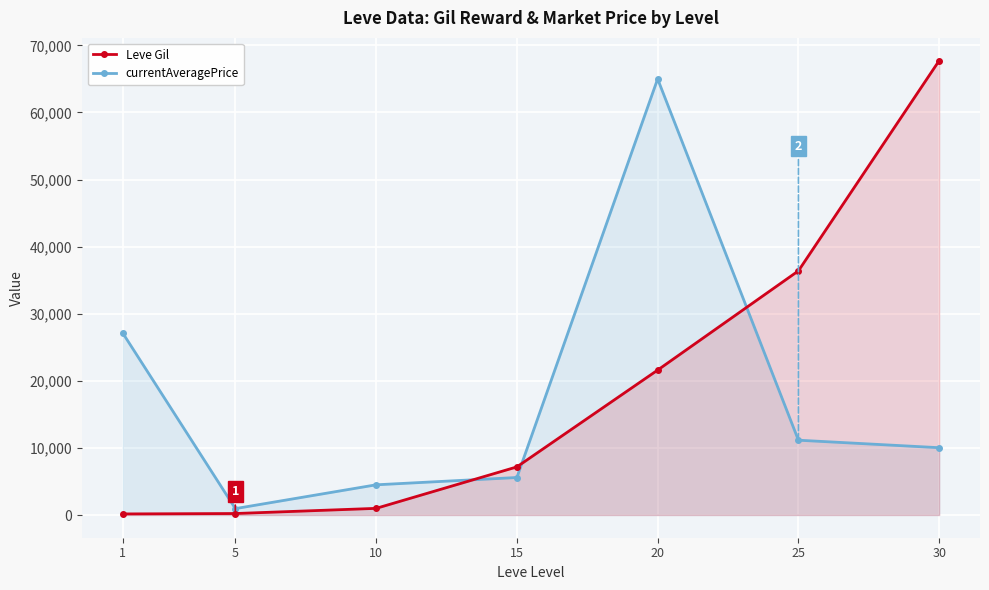

What is the sum of the Leve Gil values at 10 and 25?

37380